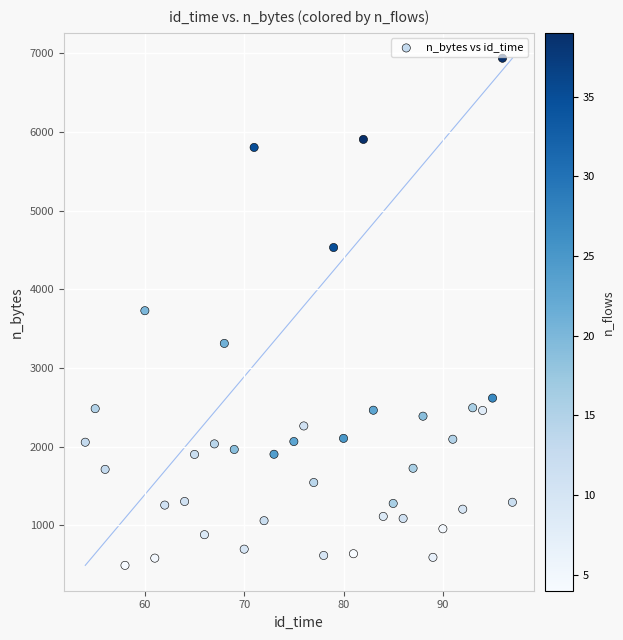

What is the range of X values (max minus min)?

43